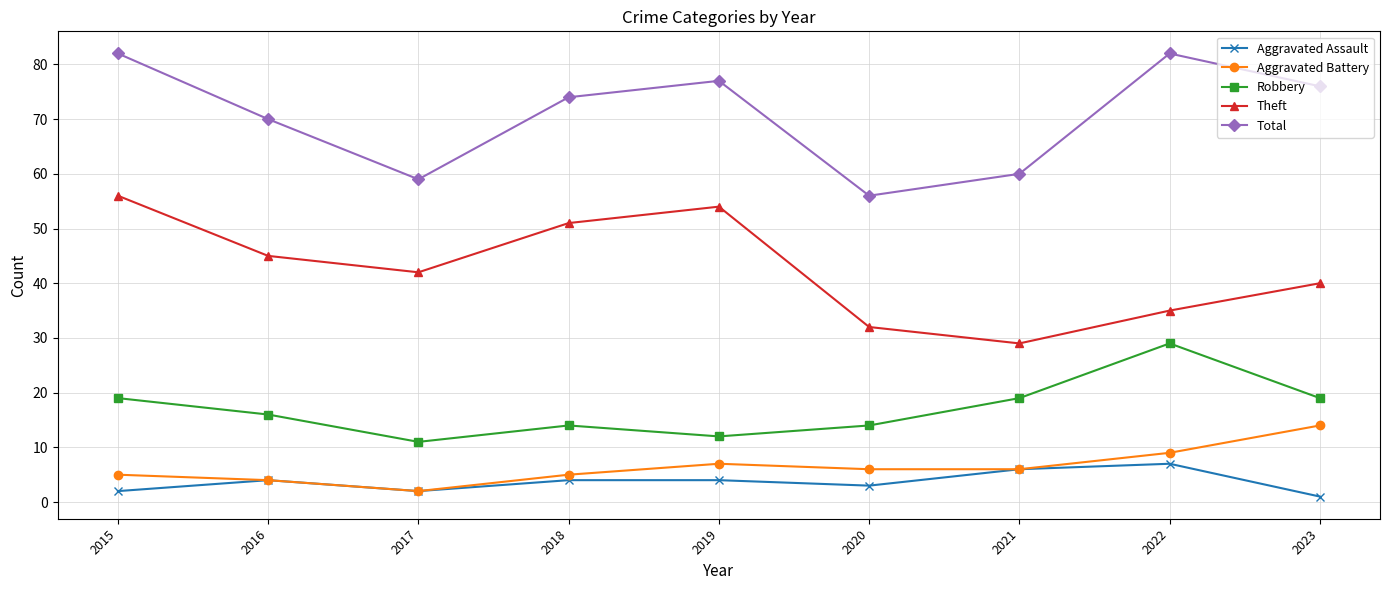

What is the spread (max minus min) of values at 2020?

53